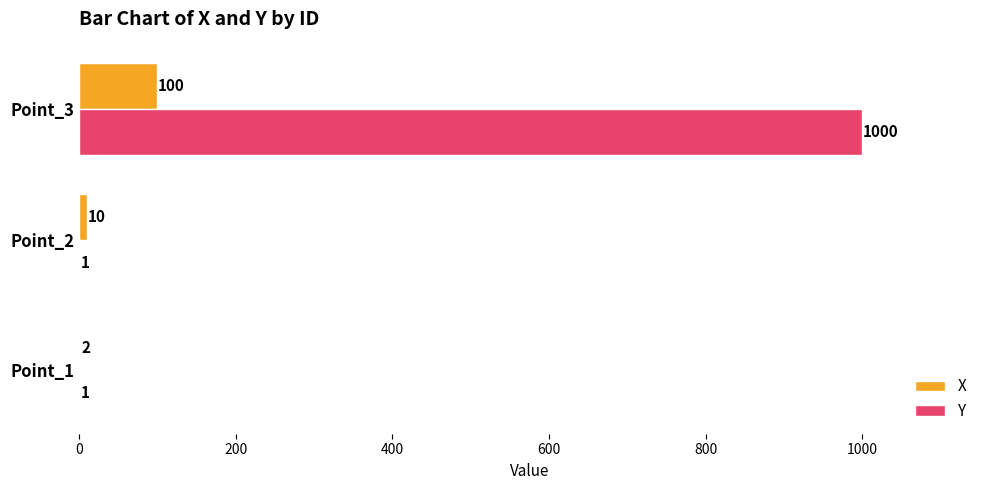

What is the sum of the Y values at Point_2 and Point_3?

1001